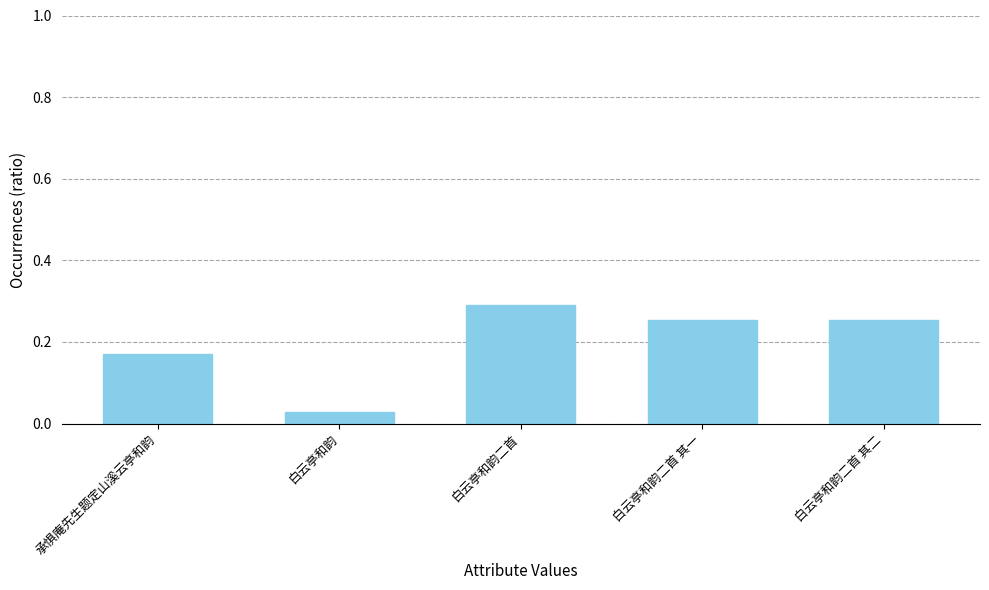

The value at 白云亭和韵二首 其一 is 0.3. True or false?

True